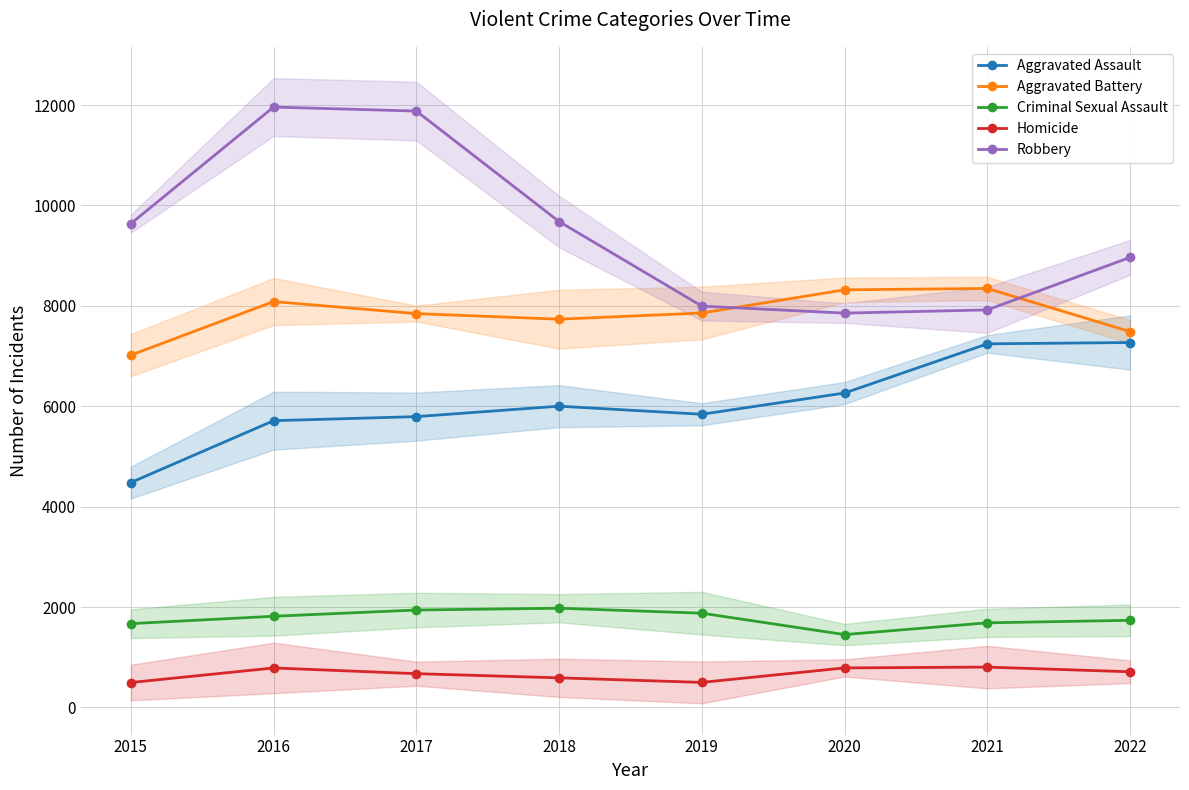

How many lines are shown in the chart?

5